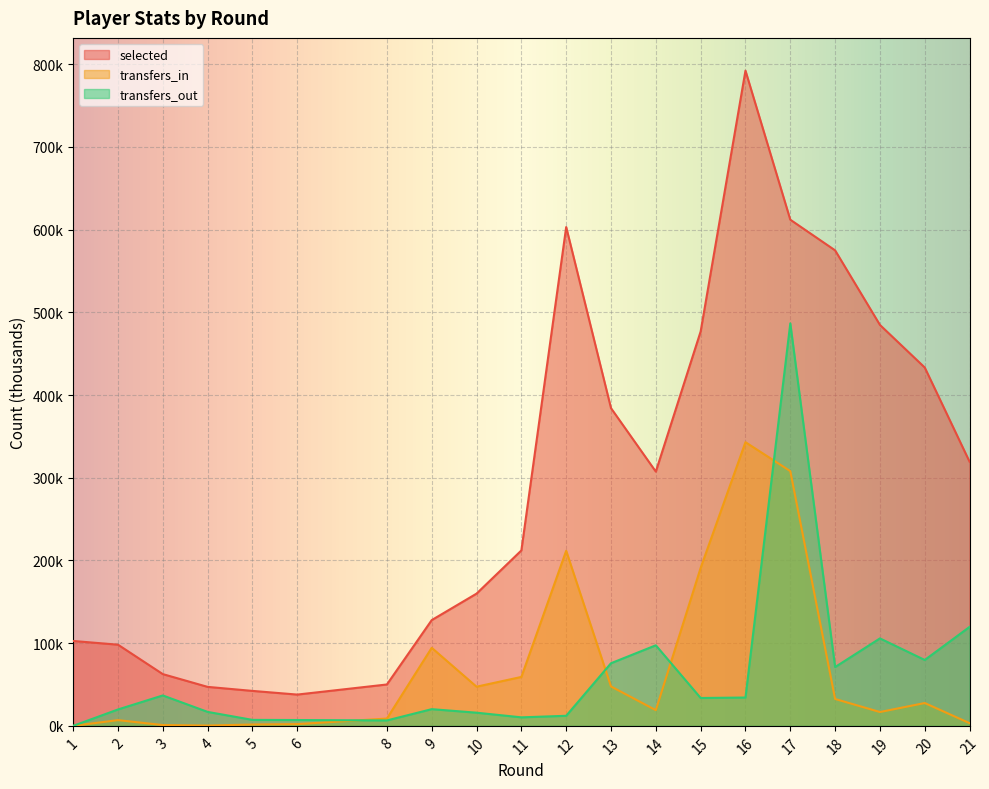

True or false: transfers_out has more than 1 points higher than both neighbors.

True